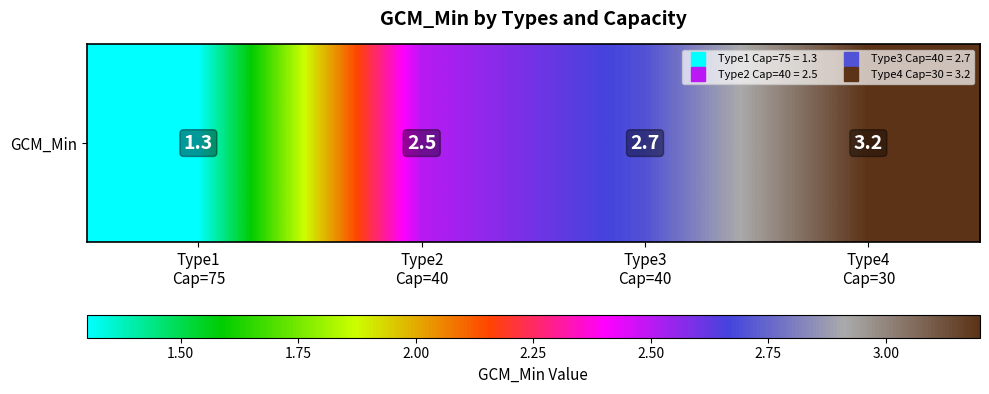

List the labels in order of value, largest first.

Type4
Cap=30, Type3
Cap=40, Type2
Cap=40, Type1
Cap=75